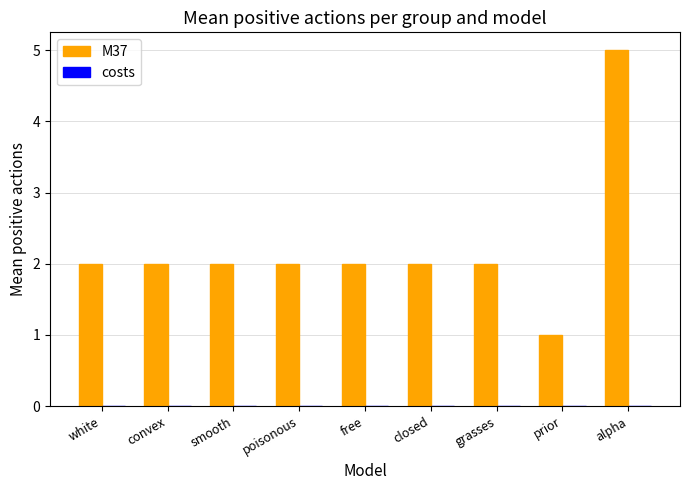

The chart shows a value of 2 at free. True or false?

True